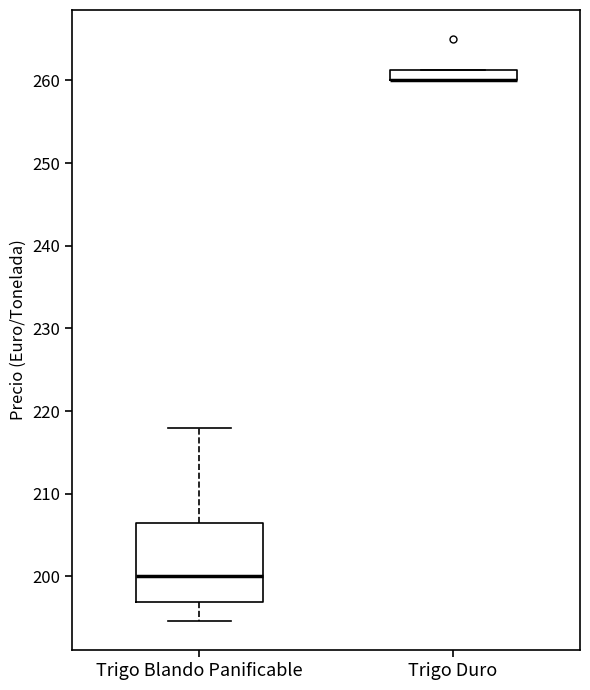

Where does the median line of the box for Trigo Blando Panificable sit on the y-axis? The values are not printed on the chart, so give them approximately, as read against the axis.

200